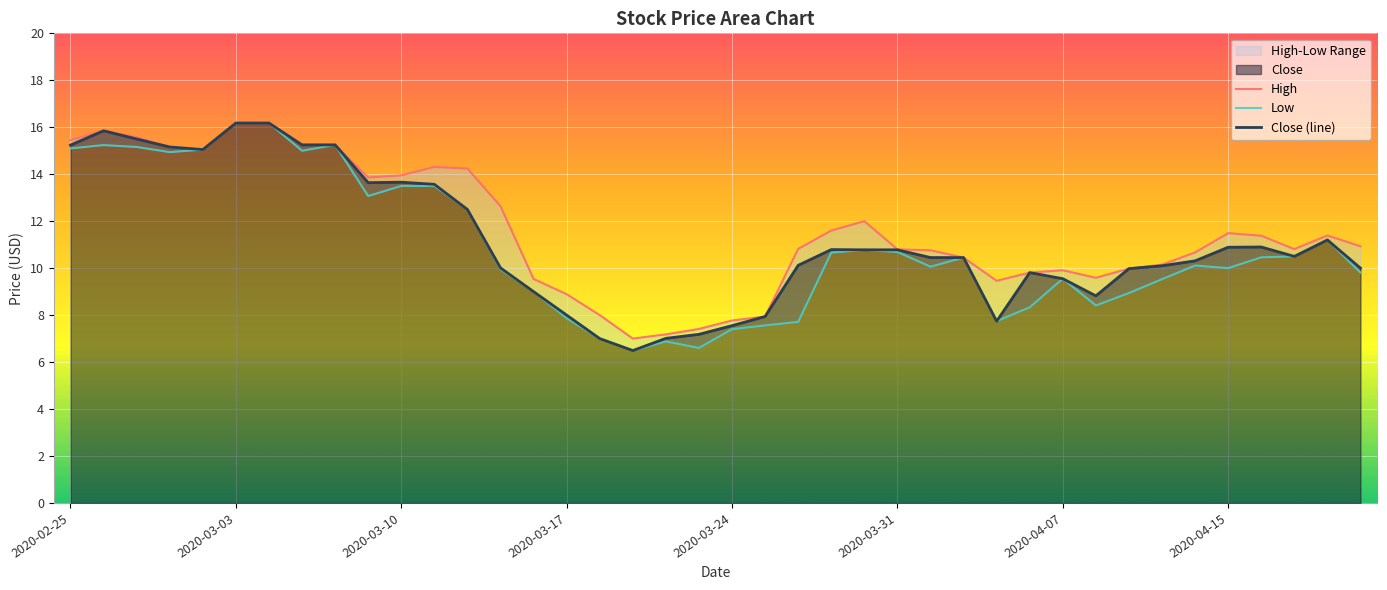

True or false: Low has more than 1 interior local peaks.

True